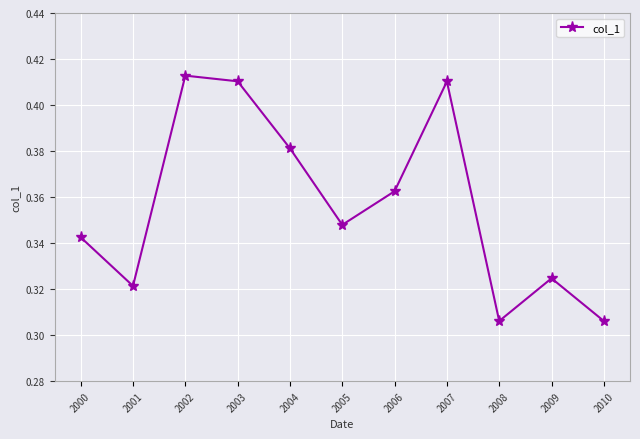

True or false: there are more than 0 points higher than both neighbors.

True